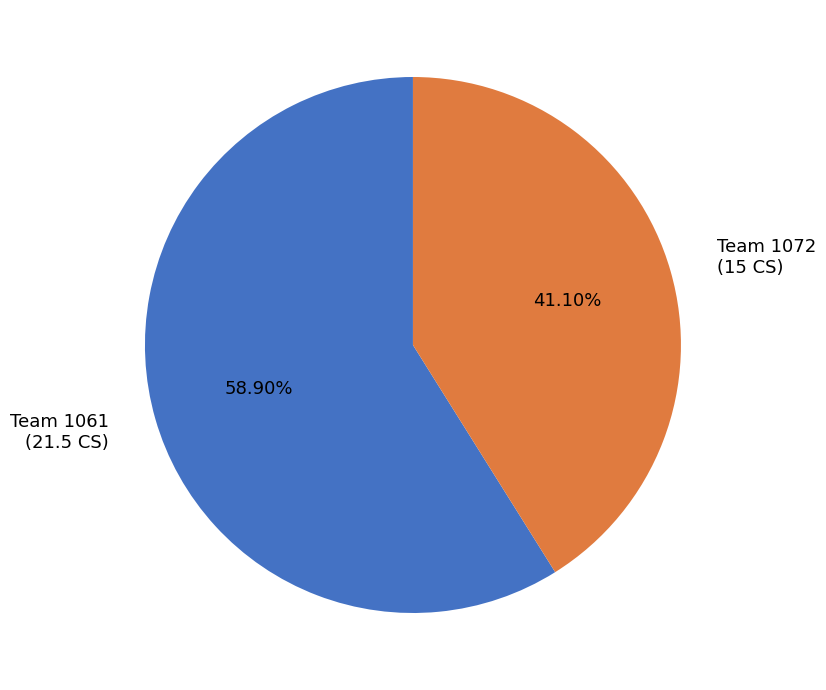

Is there a majority slice in this chart?

Yes